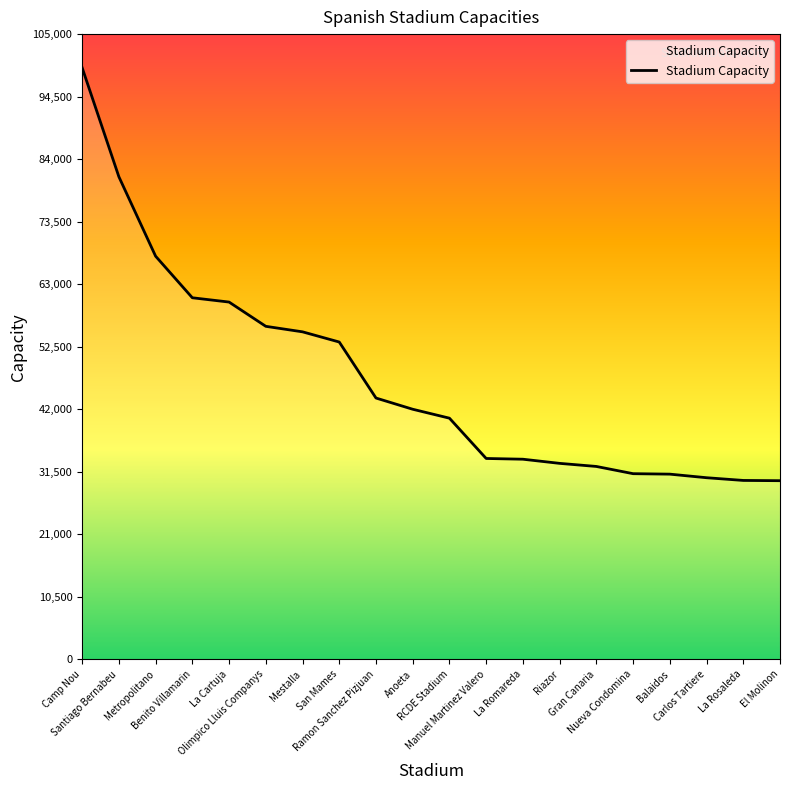

Between Ramon Sanchez Pizjuan and Manuel Martinez Valero, which is larger?

Ramon Sanchez Pizjuan